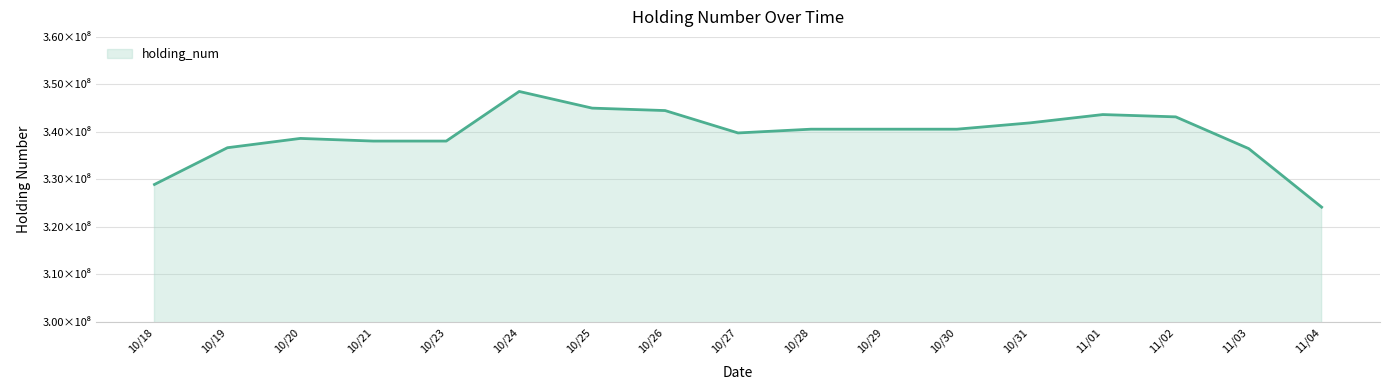

True or false: the data has more than 1 interior local peaks.

True